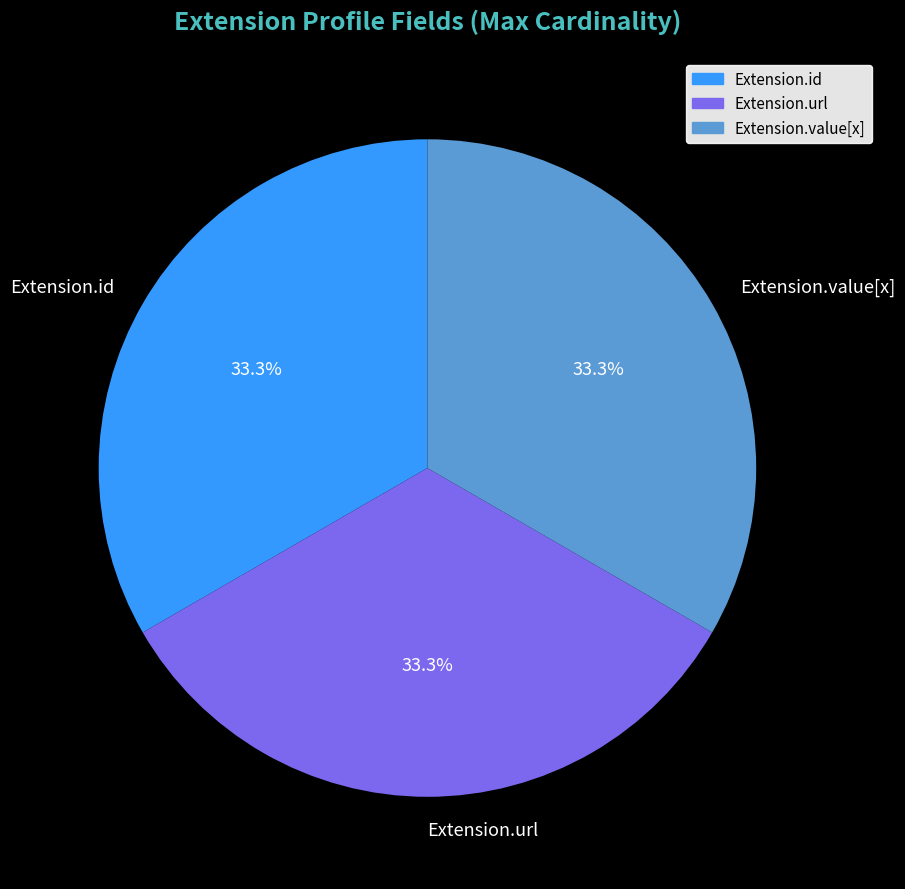

Does any single category account for the majority?

No